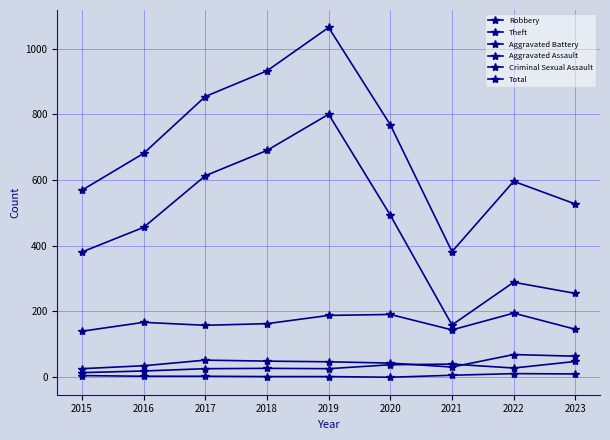

Which series has the largest range (max minus min)?

Total